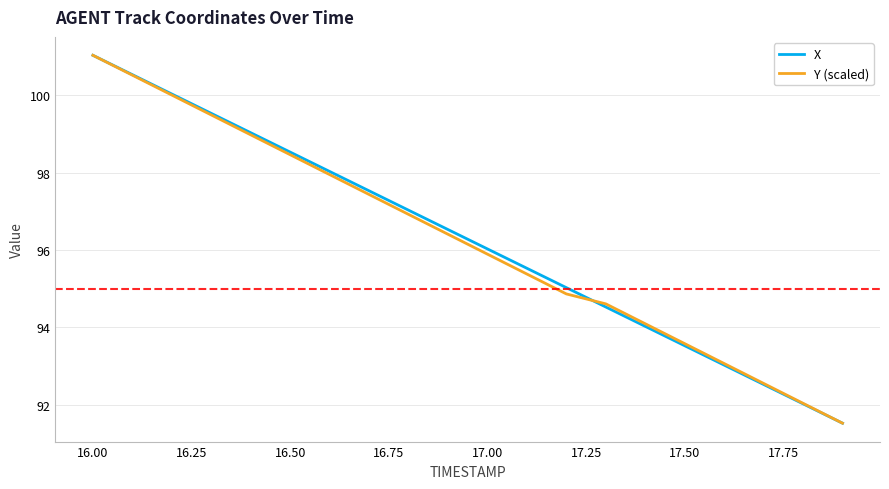

What is the highest value of the X series?

101.0